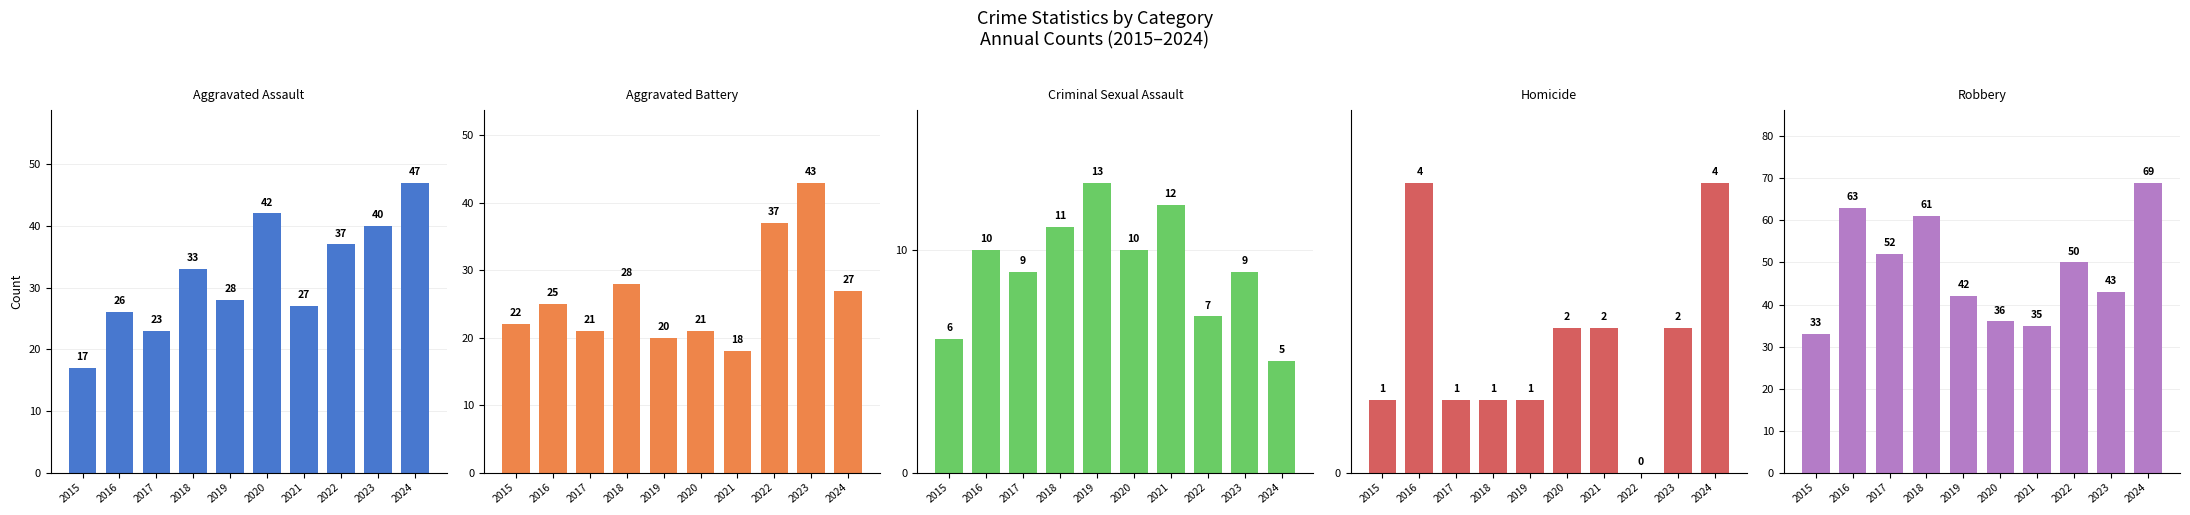

Count the Criminal Sexual Assault values in the range 7 to 11.

6